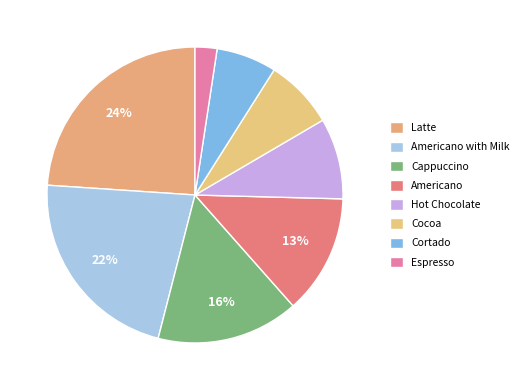

Count the number of slices in the pie.

8